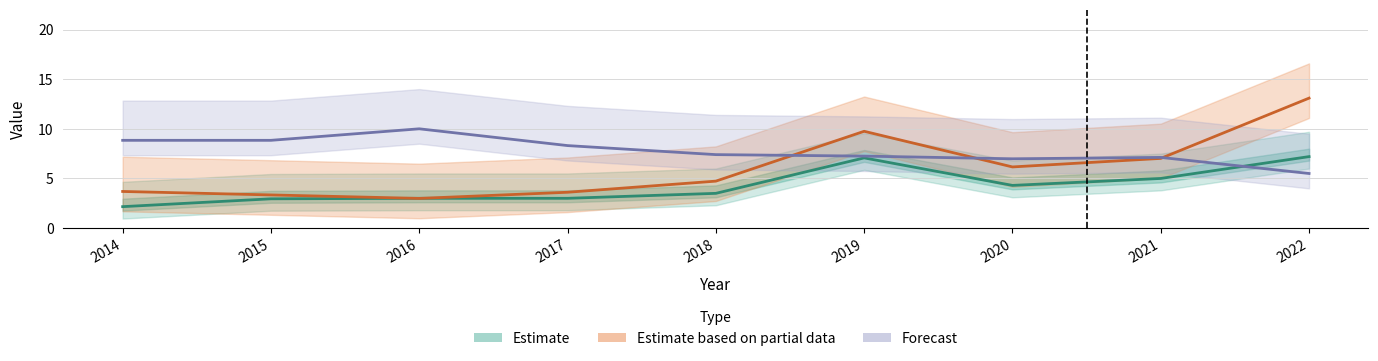

After their last crossing, which series has the higher values: Forecast (Payout Ratio) or Estimate (Cash Dividend)?

Estimate (Cash Dividend)